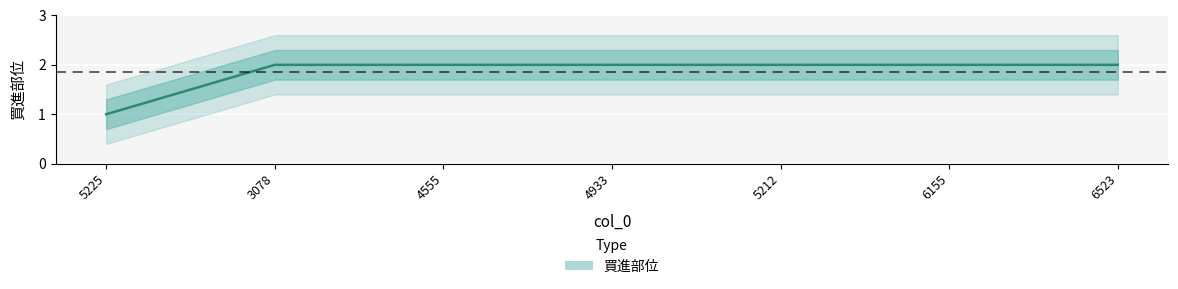

Which has a higher value, 3078 or 5225?

3078